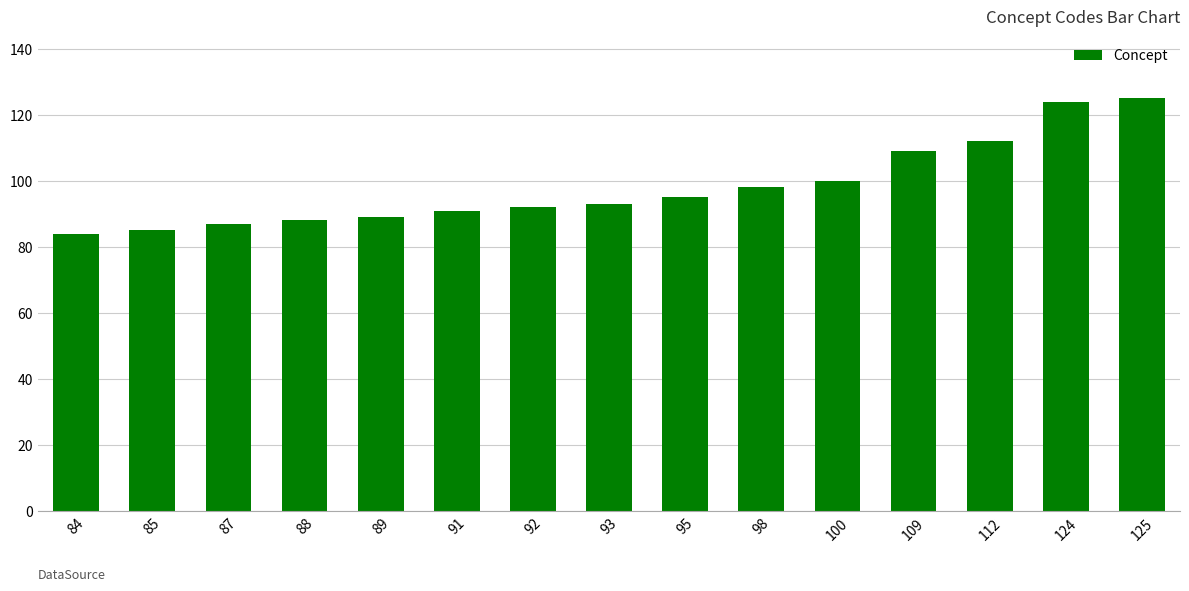

Approximately how many times larger is the value at 93 compared to 100?

0.9